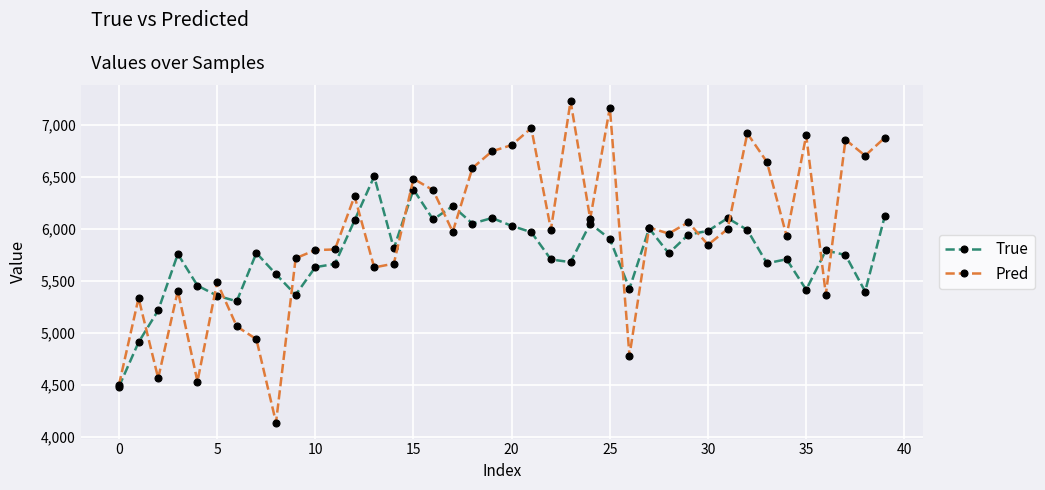

Rank the series by their average value, from highest to lowest.

Pred, True